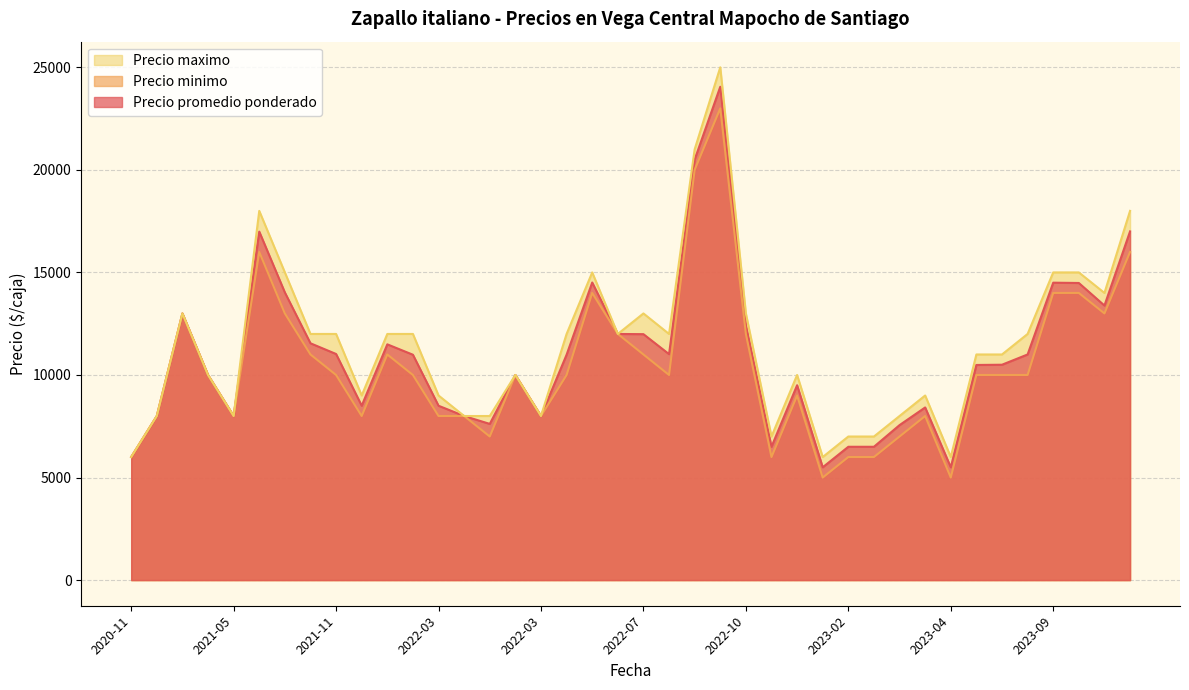

True or false: Precio promedio ponderado has more than 0 points higher than both neighbors.

True